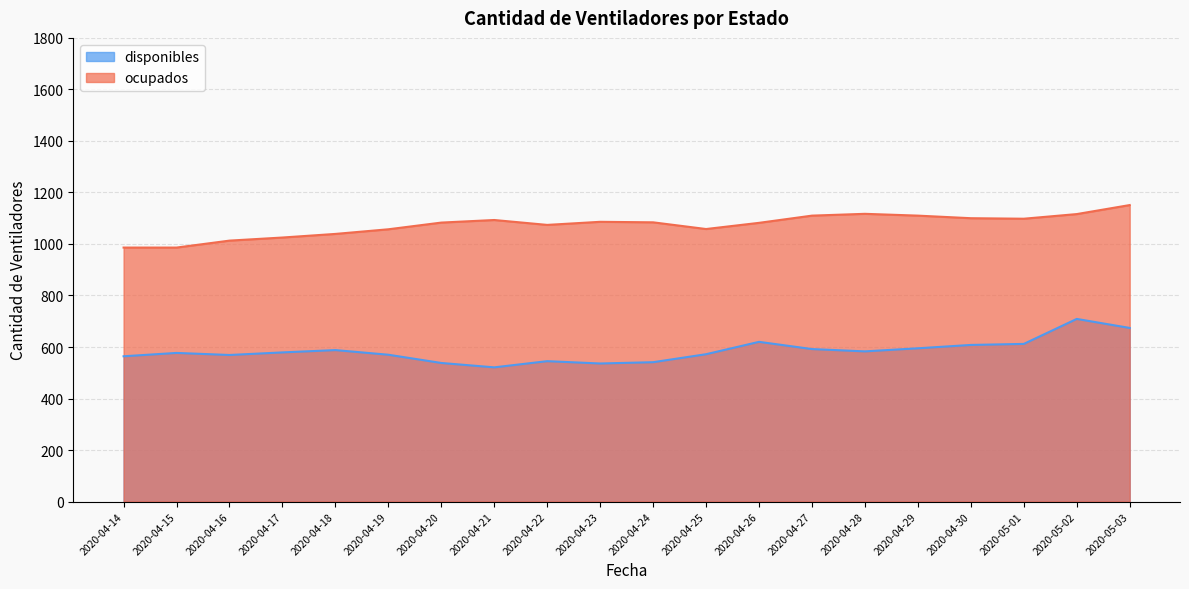

True or false: ocupados and disponibles cross at least once.

False